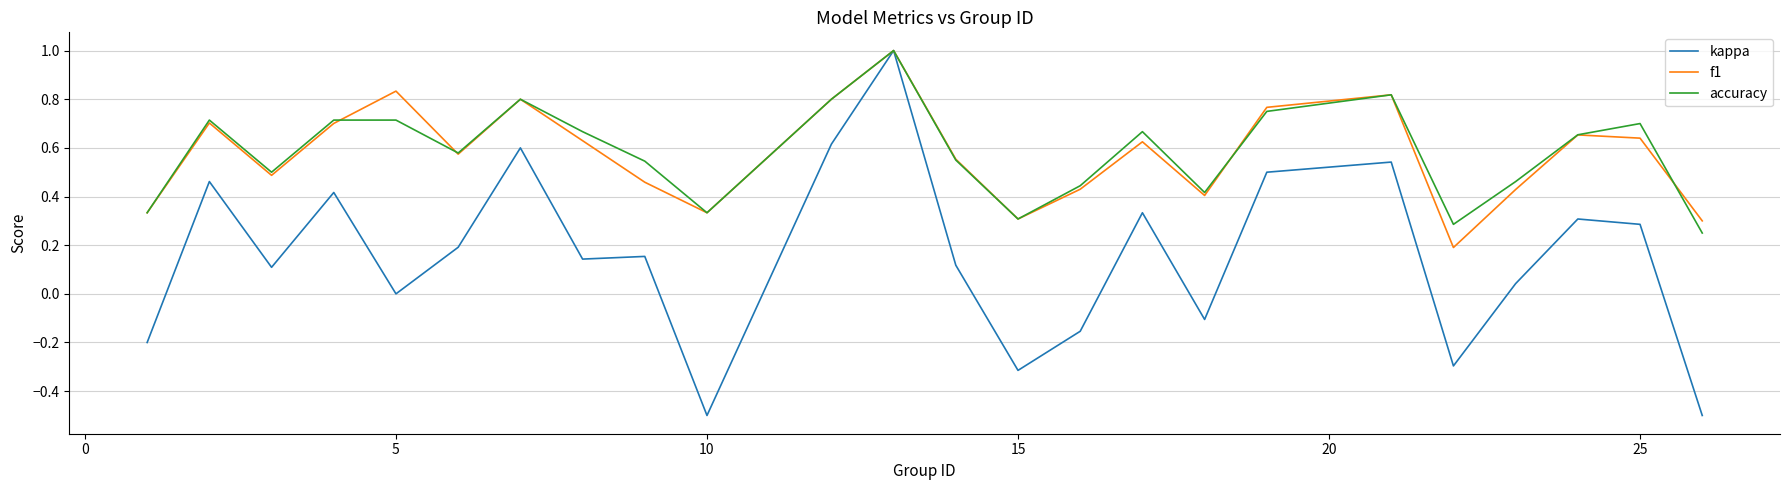

Which series has the widest spread of values?

kappa